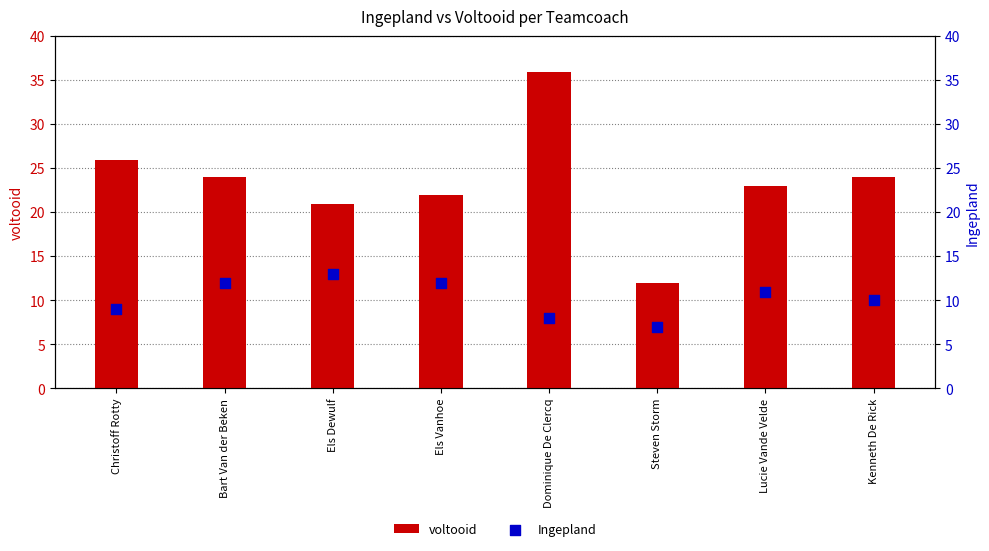

Is the value of Ingepland at Steven Storm greater than the value of voltooid at Steven Storm?

No